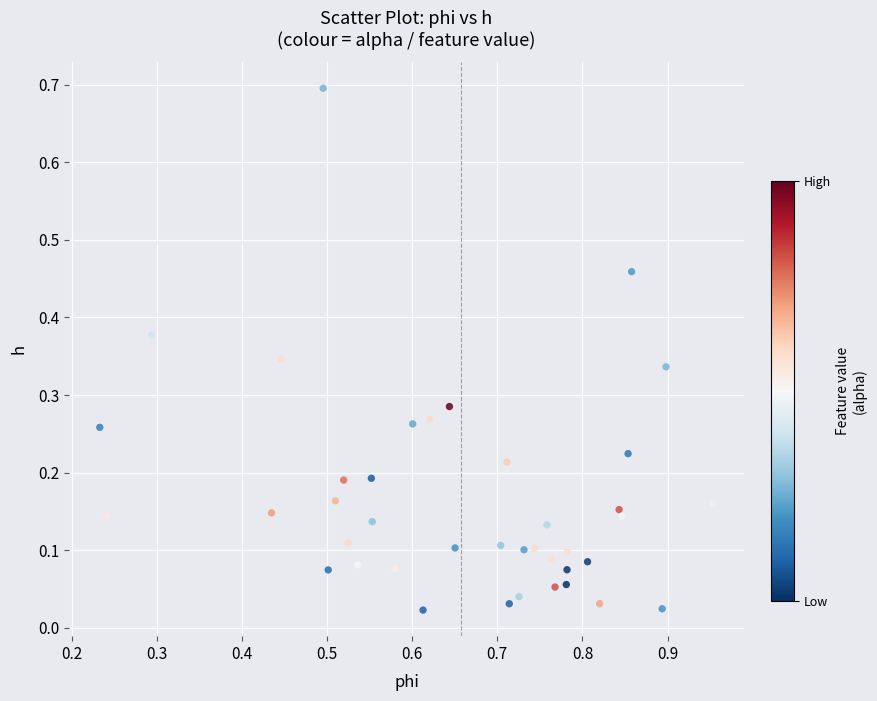

What is the range of X values (max minus min)?

0.7